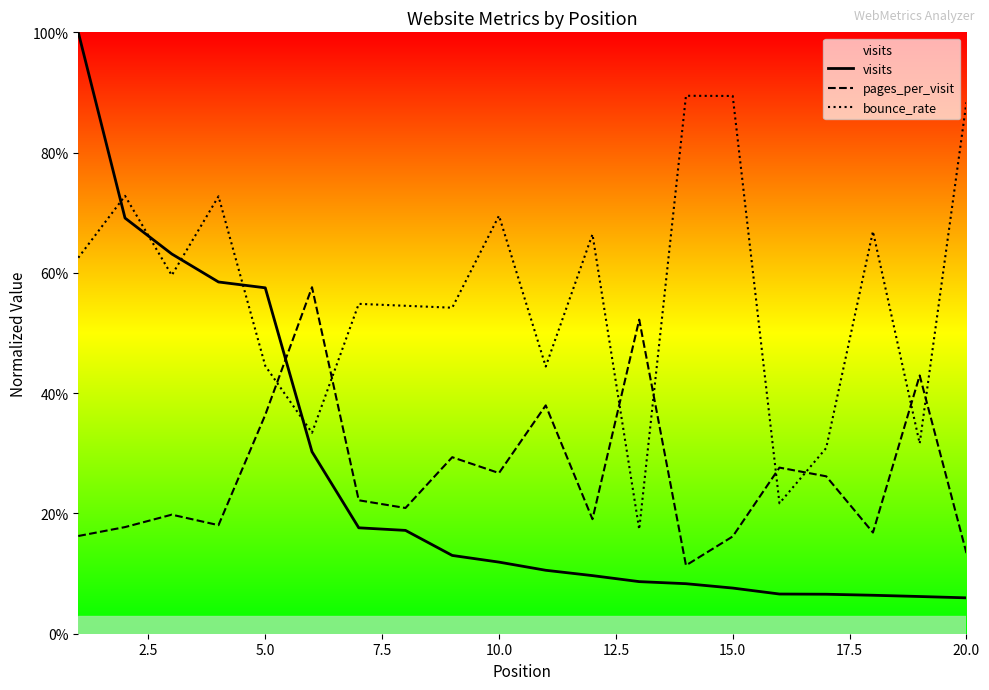

At how many categories does at least one series exceed 0?

20